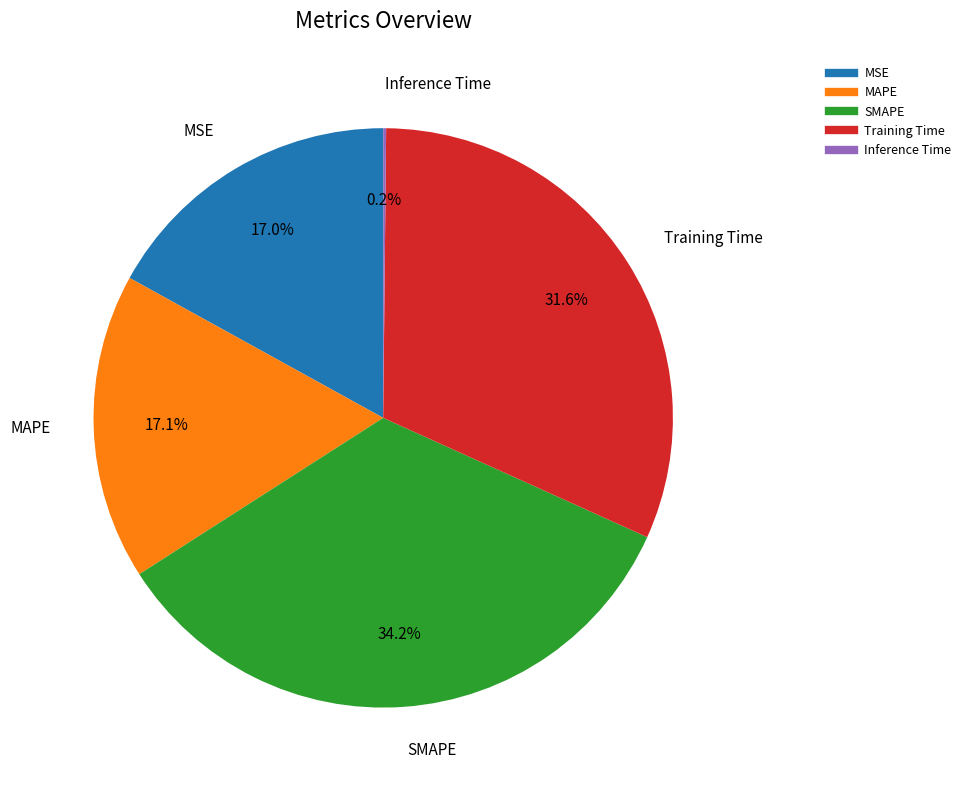

Is there any slice that represents more than half of the pie?

No